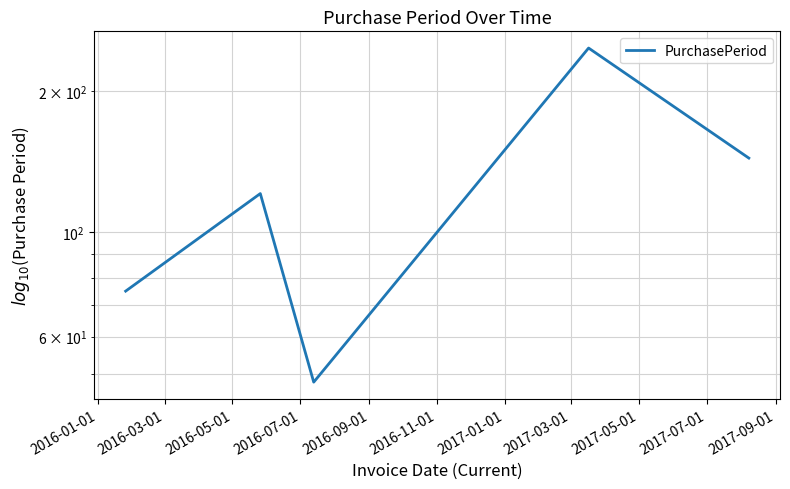

What is the smallest value displayed?

48